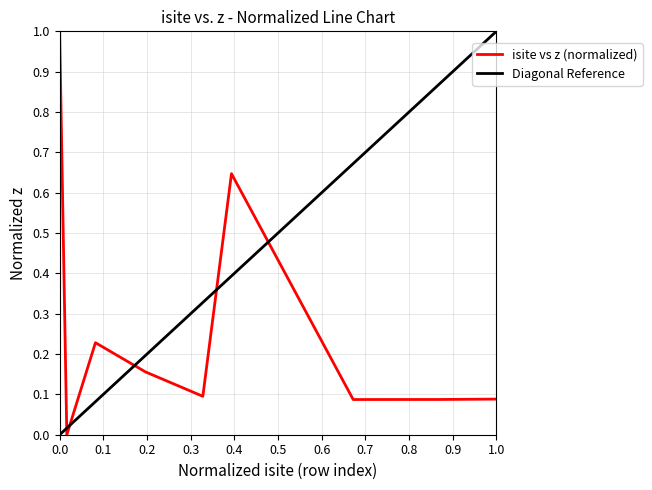

What is the highest value of the Diagonal Reference series?

1.0